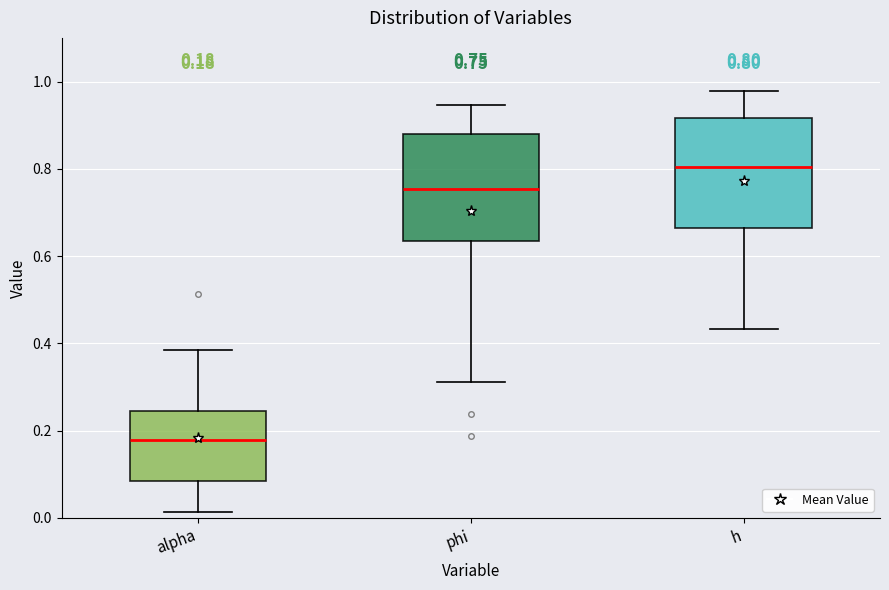

Which box has the lowest median line?

alpha